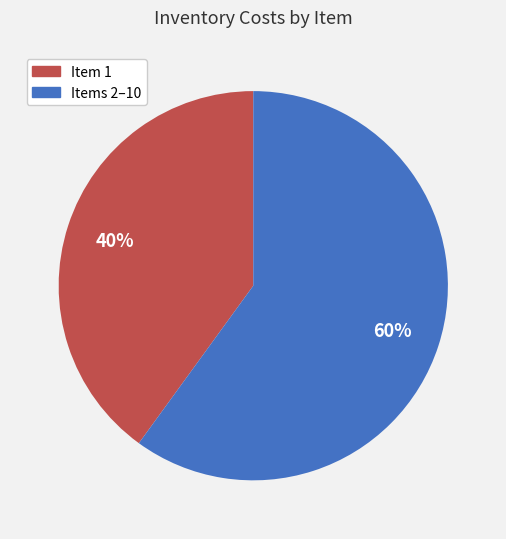

Does any single category account for the majority?

Yes